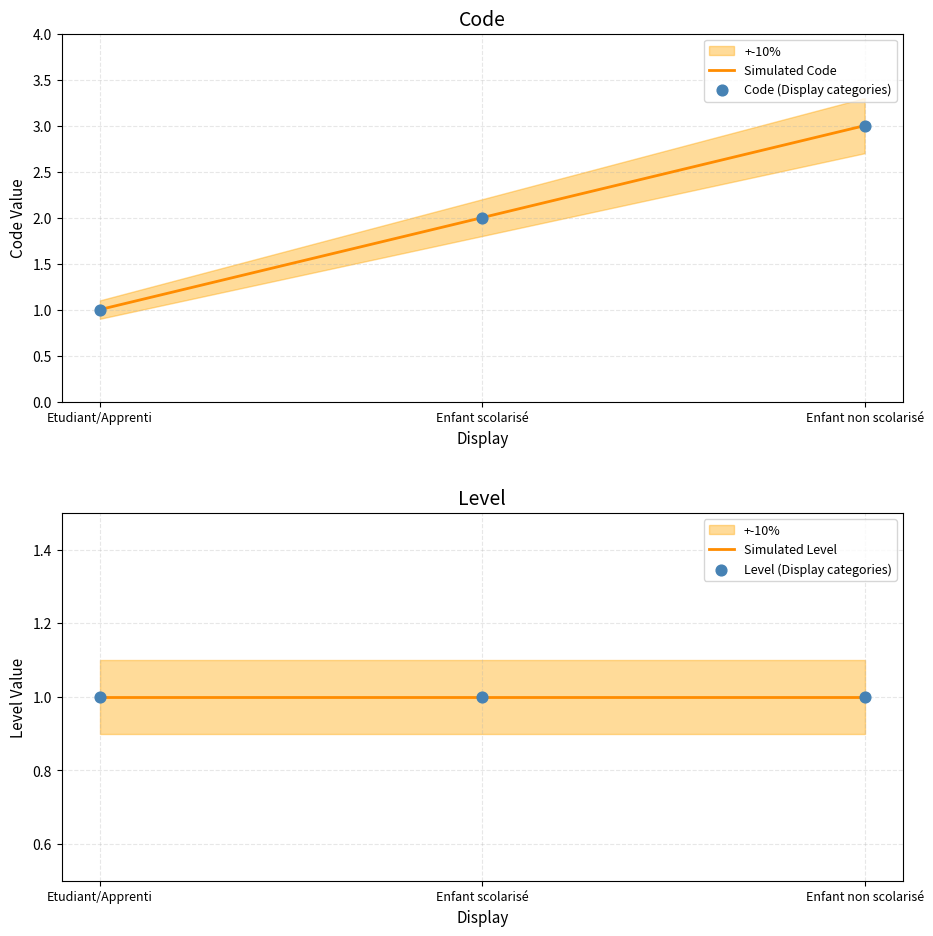

Which has a higher value, Etudiant/Apprenti or Enfant scolarisé?

Enfant scolarisé